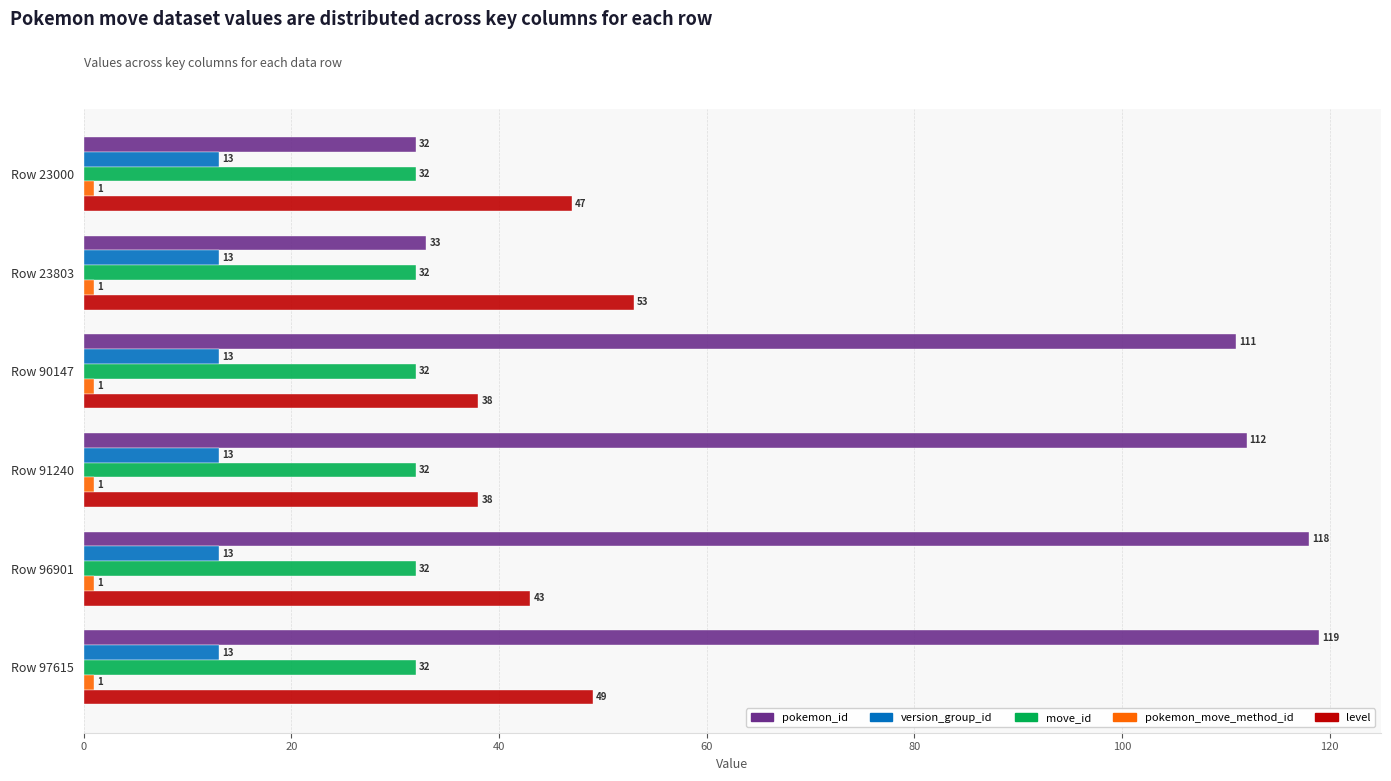

True or false: move_id has a value of 32 at Row 90147.

True